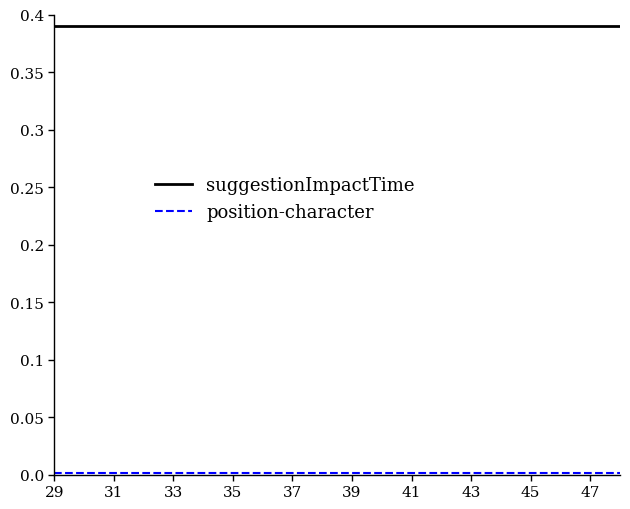

Which series has the largest total across all categories?

suggestionImpactTime